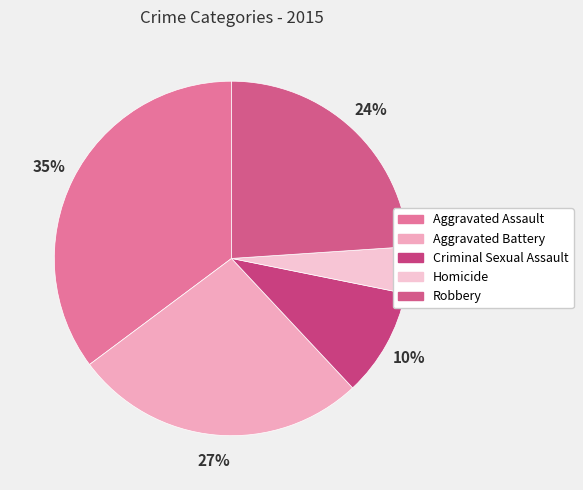

Is Aggravated Assault the majority of the pie?

No